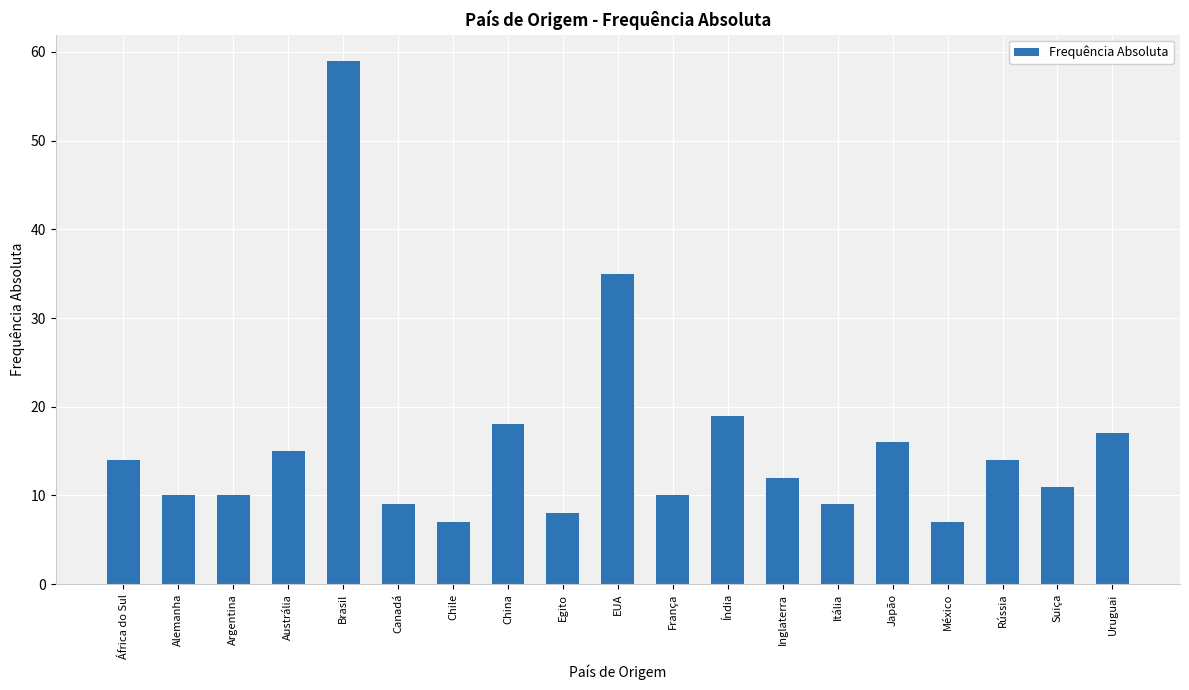

What is the change in value from Argentina to Inglaterra?

+2